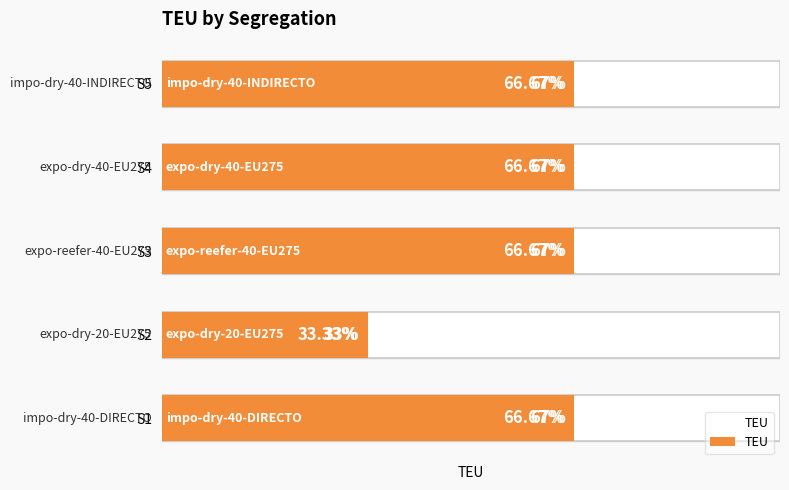

List the labels in order of value, largest first.

S1, S3, S4, S5, S2